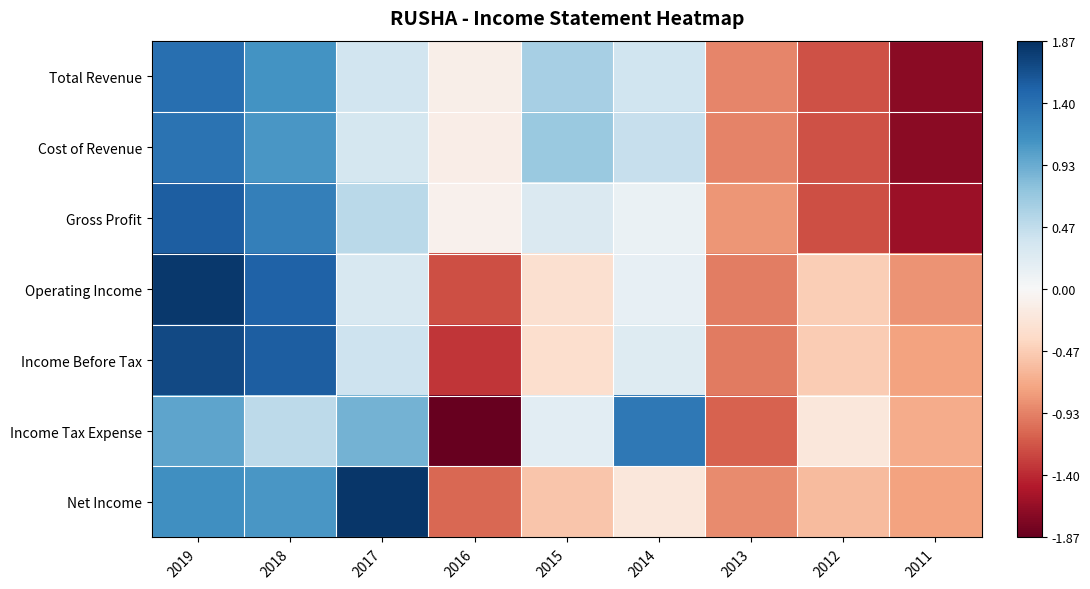

At 2018, list the series in order from smallest to largest.

Income Tax Expense, Cost of Revenue, Net Income, Total Revenue, Gross Profit, Operating Income, Income Before Tax